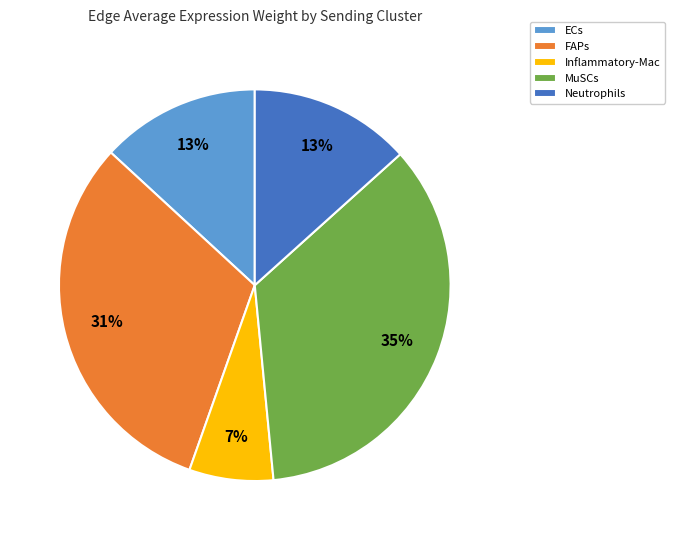

To the nearest percent, what is the average slice percentage?

20%